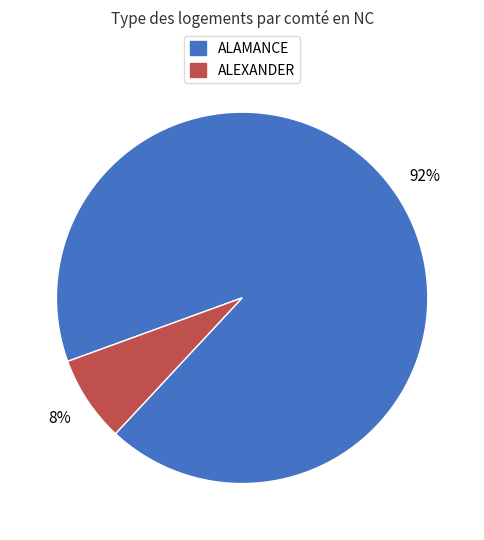

Between ALEXANDER and ALAMANCE, which is larger?

ALAMANCE